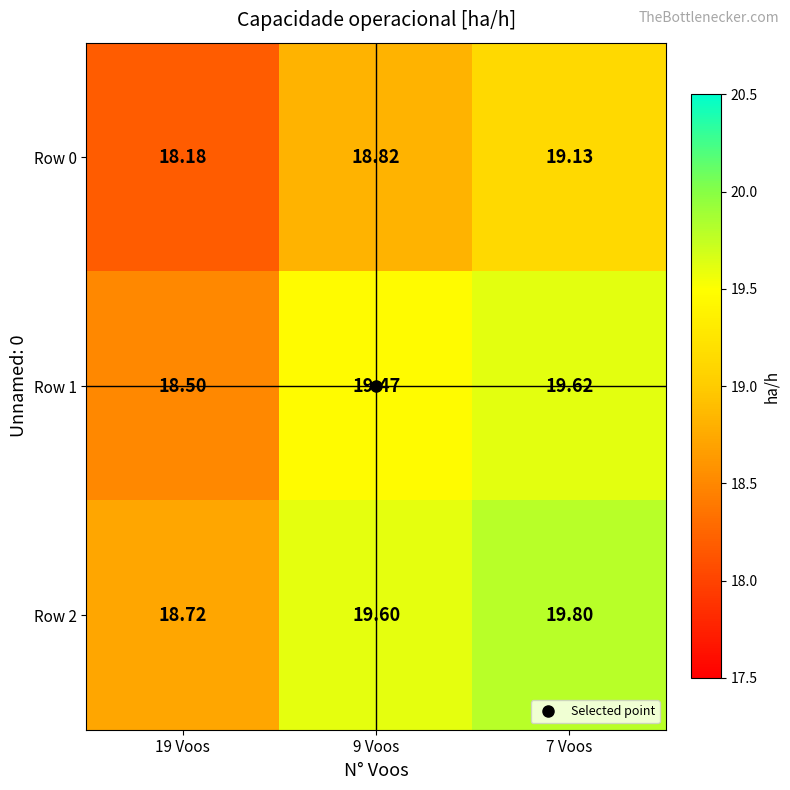

Count the number of data series in this chart.

3